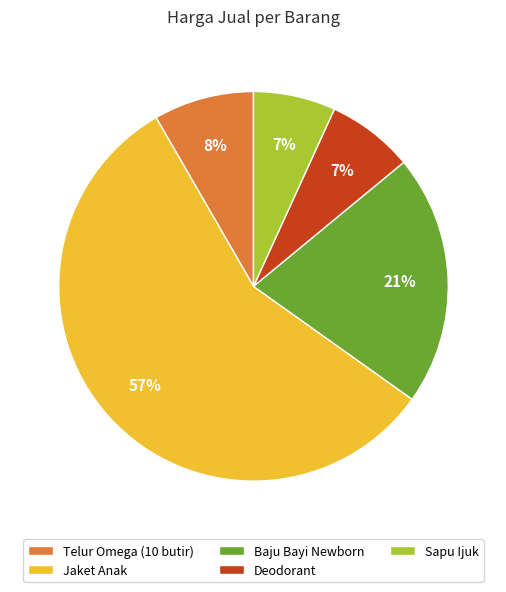

How many slices are in this pie chart?

5